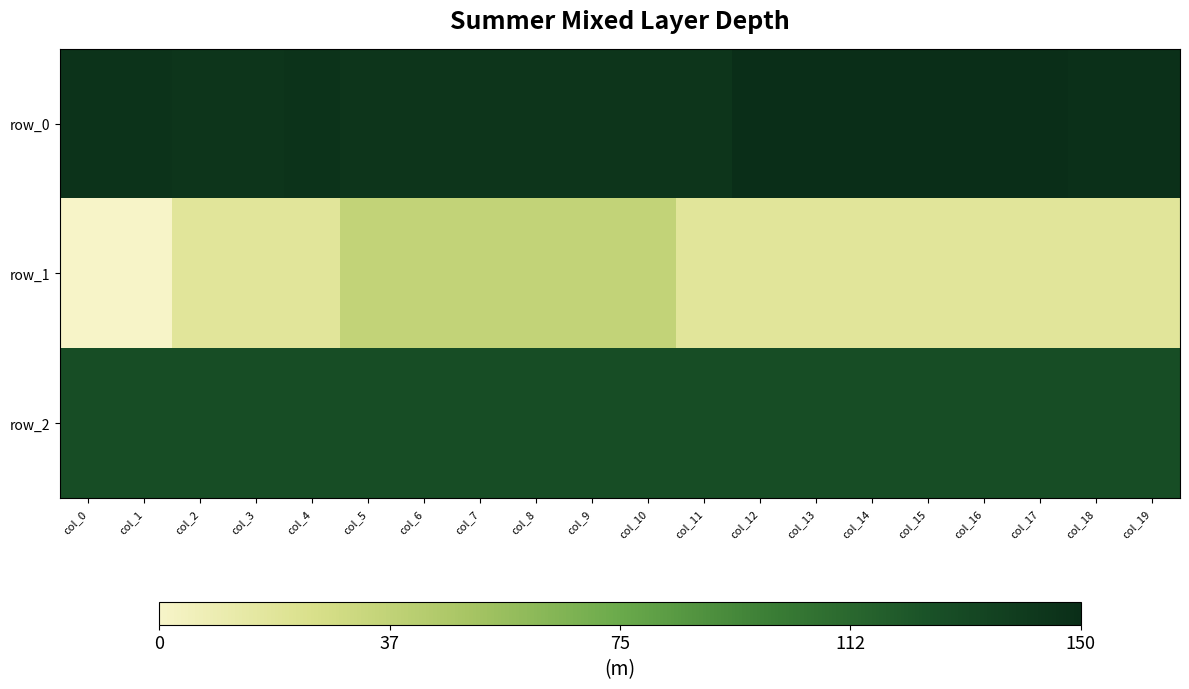

Which series has the largest range (max minus min)?

row_1